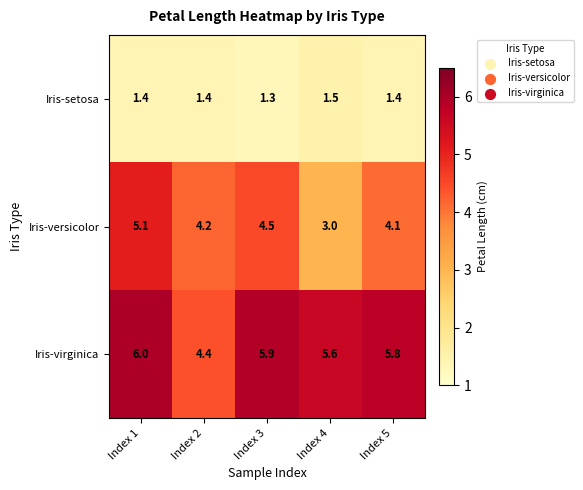

What is the sum of the Iris-setosa values at Index 3 and Index 2?

2.7